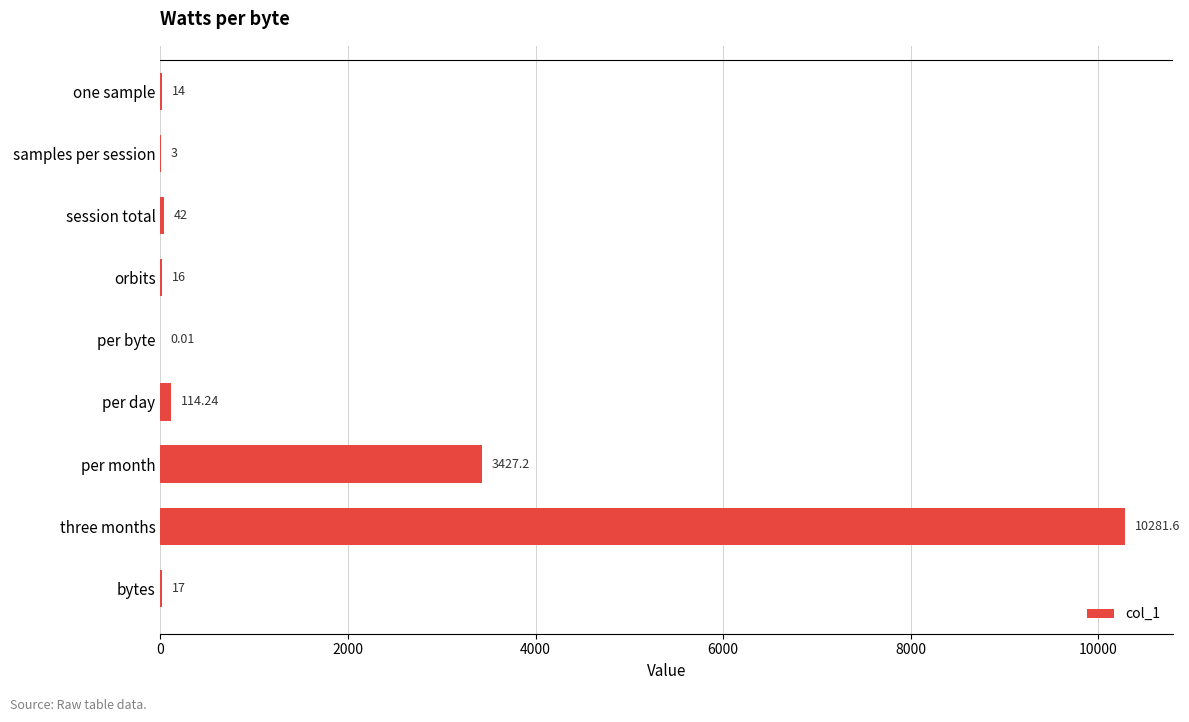

At which category does the chart reach its peak across all series?

three months